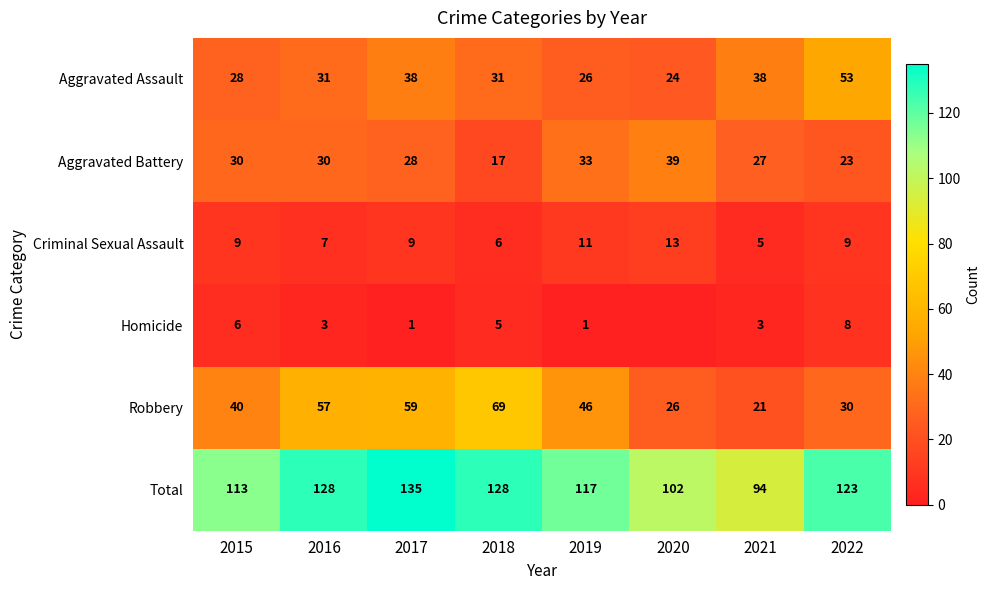

What is the spread (max minus min) of values at 2018?

123